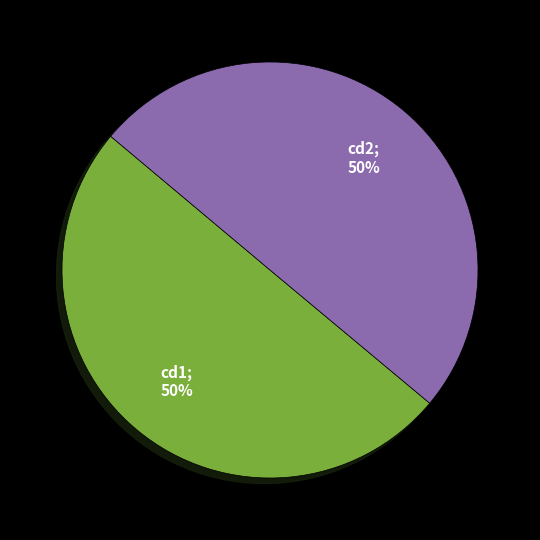

How many slices are in this pie chart?

2